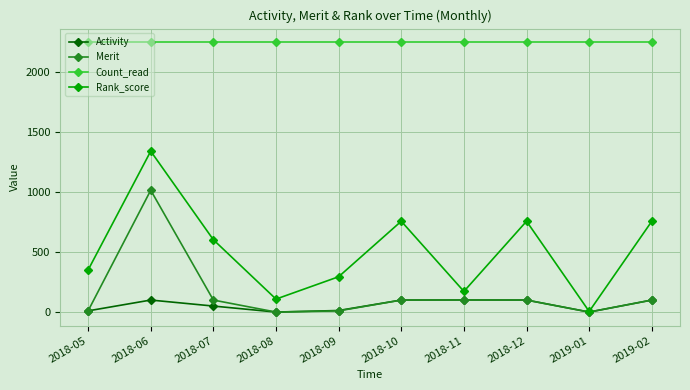

At how many categories does at least one series exceed 1919?

10